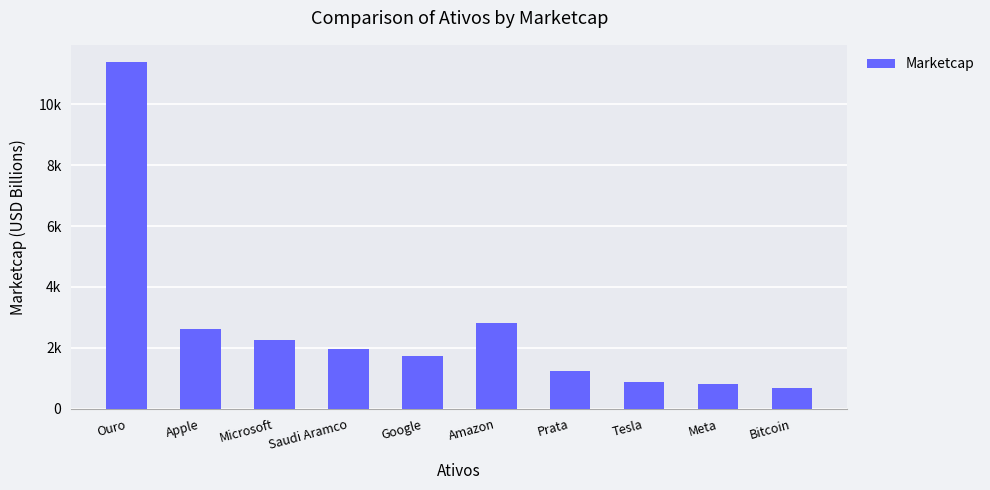

Which category has the highest value across all series?

Ouro